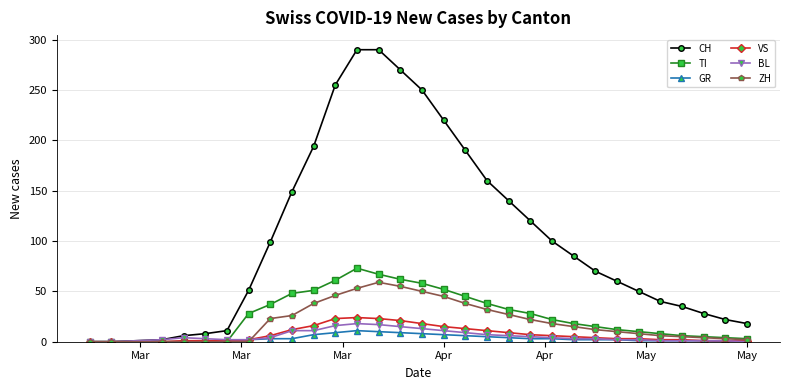

How many categories are shown in the chart?

30